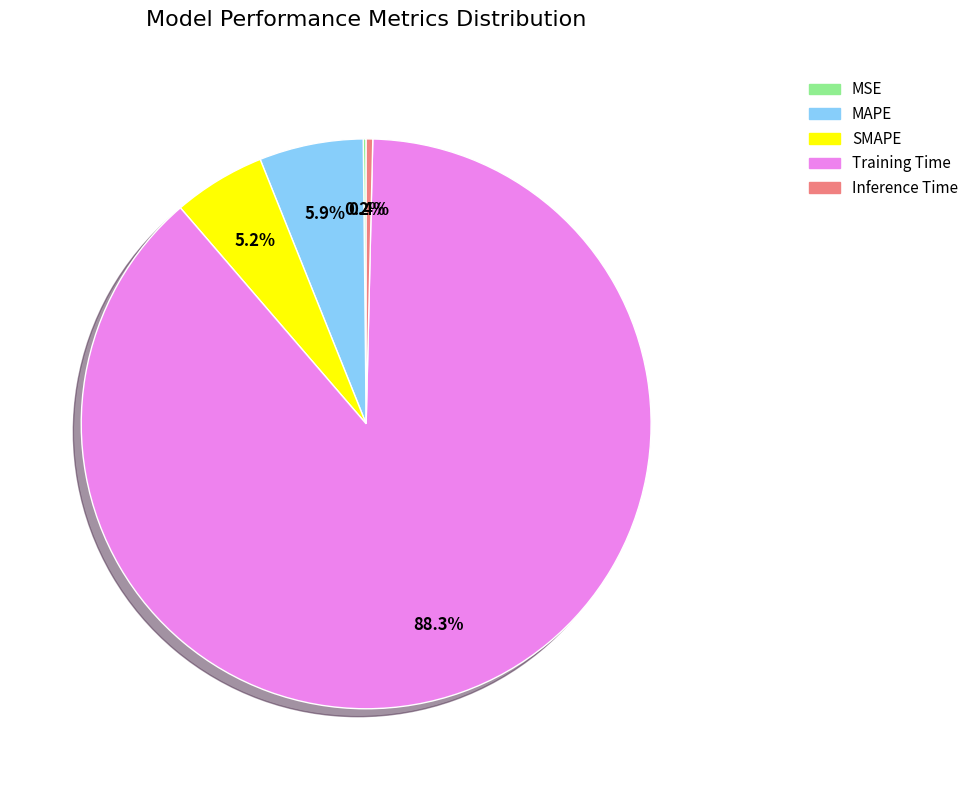

True or false: Inference Time accounts for 7% of the total.

False